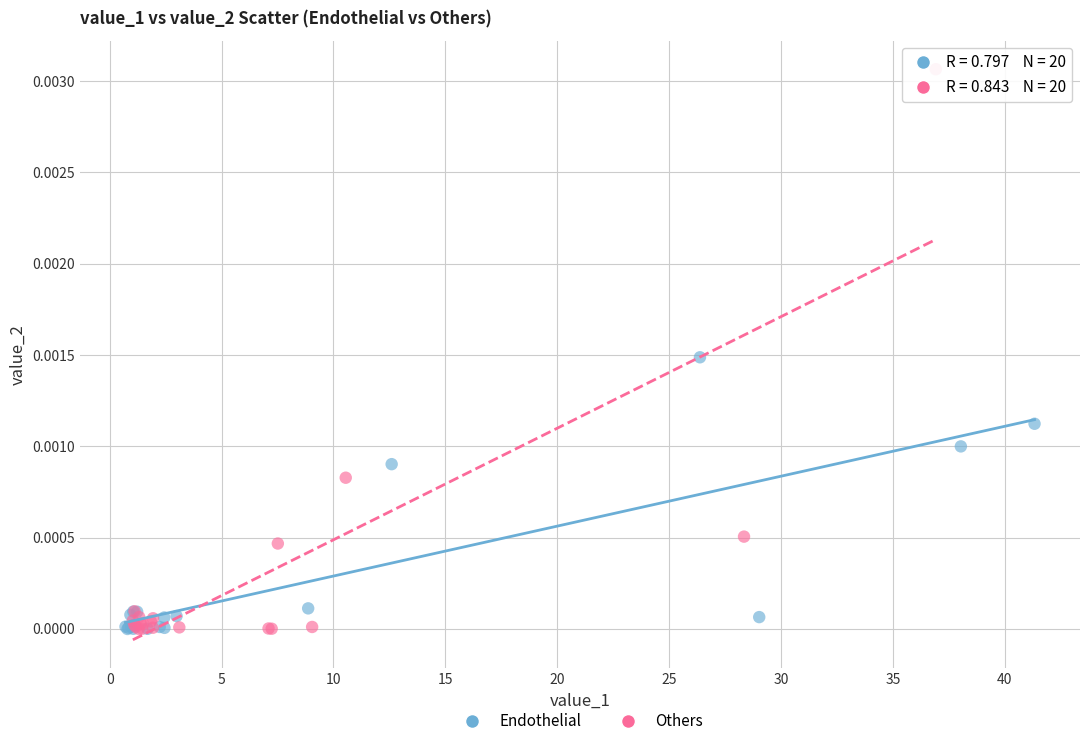

Which series has the widest spread of Y values?

Others